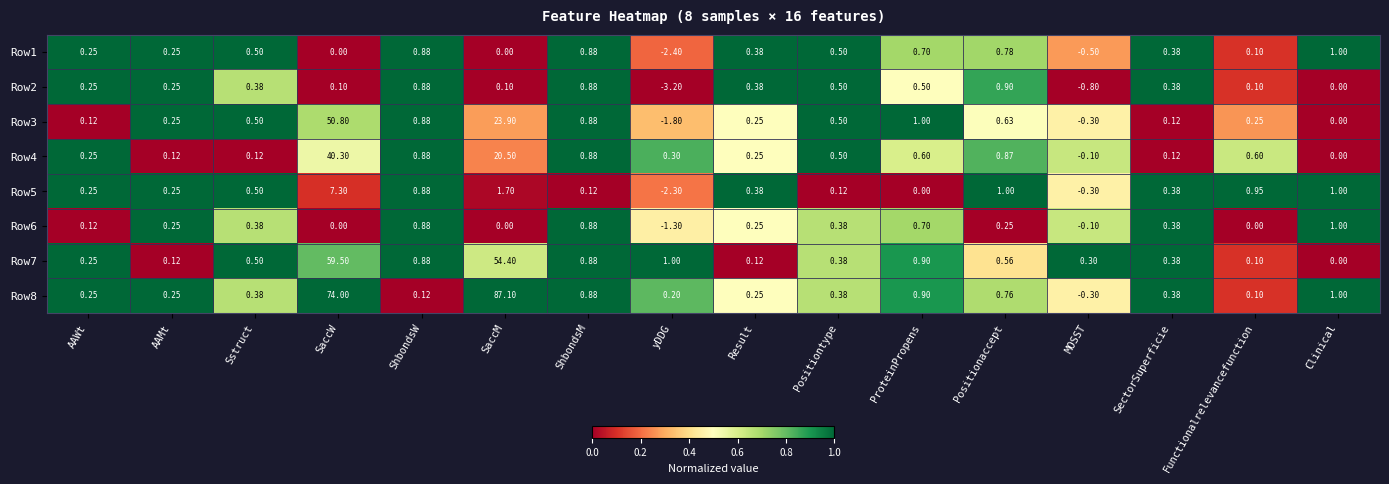

Where does the Row6 series first go above 0?

AAWt